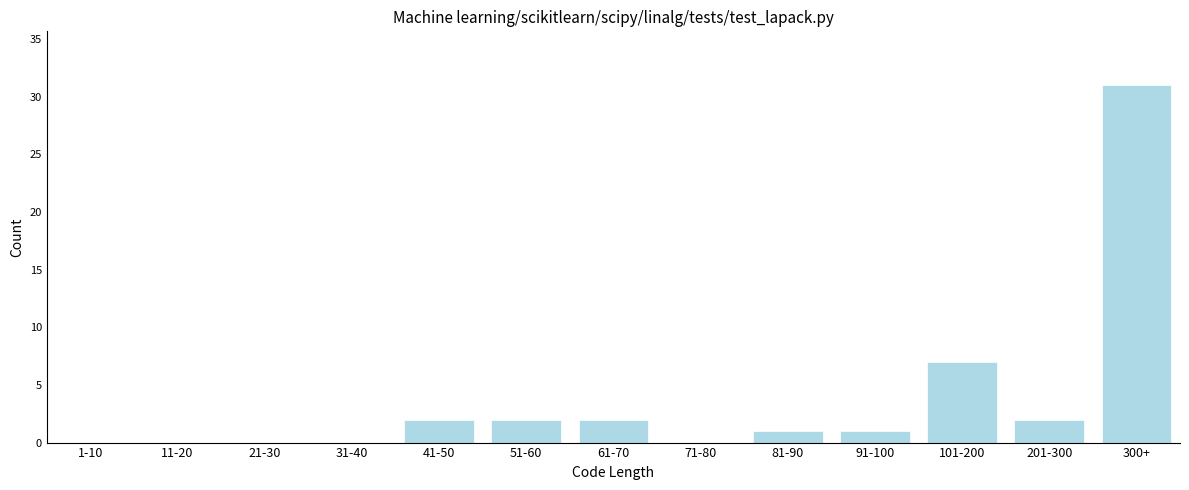

Reading left to right, extract all data points from this chart.

1-10=0	11-20=0	21-30=0	31-40=0	41-50=2	51-60=2	61-70=2	71-80=0	81-90=1	91-100=1	101-200=7	201-300=2	300+=31